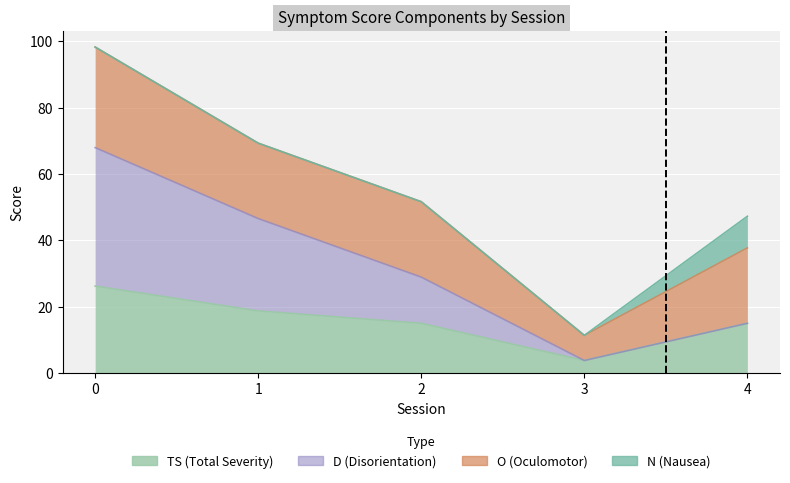

True or false: D and TS intersect in this chart.

False